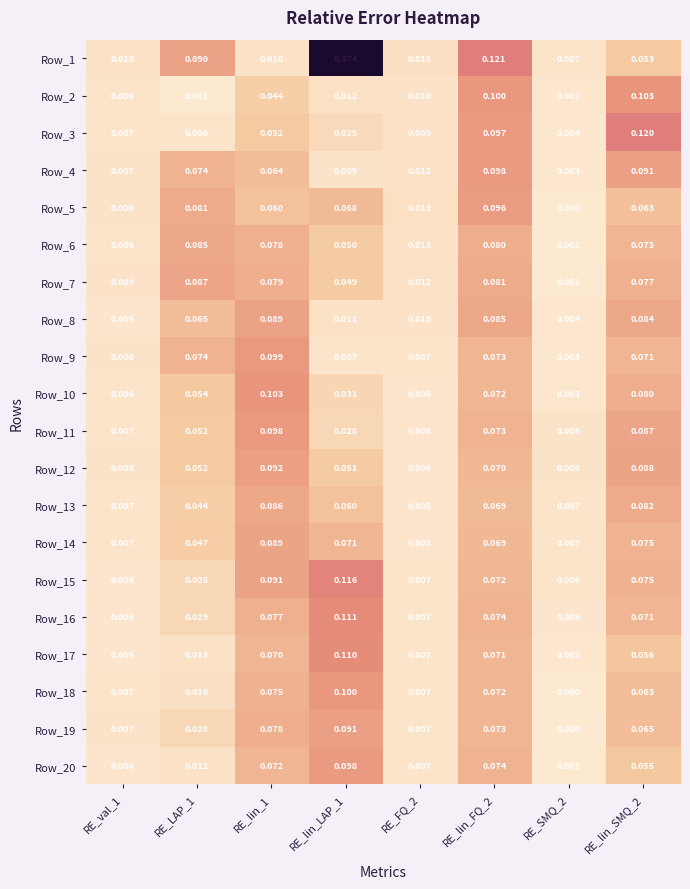

Reading left to right, transcribe all the data shown in this chart.

Row_1: RE_val_1=0.0	RE_LAP_1=0.1	RE_lin_1=0.0	RE_lin_LAP_1=0.4	RE_FQ_2=0.0	RE_lin_FQ_2=0.1	RE_SMQ_2=0.0	RE_lin_SMQ_2=0.1
Row_2: RE_val_1=0.0	RE_LAP_1=0.0	RE_lin_1=0.0	RE_lin_LAP_1=0.0	RE_FQ_2=0.0	RE_lin_FQ_2=0.1	RE_SMQ_2=0.0	RE_lin_SMQ_2=0.1
Row_3: RE_val_1=0.0	RE_LAP_1=0.0	RE_lin_1=0.1	RE_lin_LAP_1=0.0	RE_FQ_2=0.0	RE_lin_FQ_2=0.1	RE_SMQ_2=0.0	RE_lin_SMQ_2=0.1
Row_4: RE_val_1=0.0	RE_LAP_1=0.1	RE_lin_1=0.1	RE_lin_LAP_1=0.0	RE_FQ_2=0.0	RE_lin_FQ_2=0.1	RE_SMQ_2=0.0	RE_lin_SMQ_2=0.1
Row_5: RE_val_1=0.0	RE_LAP_1=0.1	RE_lin_1=0.1	RE_lin_LAP_1=0.1	RE_FQ_2=0.0	RE_lin_FQ_2=0.1	RE_SMQ_2=0.0	RE_lin_SMQ_2=0.1
Row_6: RE_val_1=0.0	RE_LAP_1=0.1	RE_lin_1=0.1	RE_lin_LAP_1=0.1	RE_FQ_2=0.0	RE_lin_FQ_2=0.1	RE_SMQ_2=0.0	RE_lin_SMQ_2=0.1
Row_7: RE_val_1=0.0	RE_LAP_1=0.1	RE_lin_1=0.1	RE_lin_LAP_1=0.0	RE_FQ_2=0.0	RE_lin_FQ_2=0.1	RE_SMQ_2=0.0	RE_lin_SMQ_2=0.1
Row_8: RE_val_1=0.0	RE_LAP_1=0.1	RE_lin_1=0.1	RE_lin_LAP_1=0.0	RE_FQ_2=0.0	RE_lin_FQ_2=0.1	RE_SMQ_2=0.0	RE_lin_SMQ_2=0.1
Row_9: RE_val_1=0.0	RE_LAP_1=0.1	RE_lin_1=0.1	RE_lin_LAP_1=0.0	RE_FQ_2=0.0	RE_lin_FQ_2=0.1	RE_SMQ_2=0.0	RE_lin_SMQ_2=0.1
Row_10: RE_val_1=0.0	RE_LAP_1=0.1	RE_lin_1=0.1	RE_lin_LAP_1=0.0	RE_FQ_2=0.0	RE_lin_FQ_2=0.1	RE_SMQ_2=0.0	RE_lin_SMQ_2=0.1
Row_11: RE_val_1=0.0	RE_LAP_1=0.1	RE_lin_1=0.1	RE_lin_LAP_1=0.0	RE_FQ_2=0.0	RE_lin_FQ_2=0.1	RE_SMQ_2=0.0	RE_lin_SMQ_2=0.1
Row_12: RE_val_1=0.0	RE_LAP_1=0.1	RE_lin_1=0.1	RE_lin_LAP_1=0.1	RE_FQ_2=0.0	RE_lin_FQ_2=0.1	RE_SMQ_2=0.0	RE_lin_SMQ_2=0.1
Row_13: RE_val_1=0.0	RE_LAP_1=0.0	RE_lin_1=0.1	RE_lin_LAP_1=0.1	RE_FQ_2=0.0	RE_lin_FQ_2=0.1	RE_SMQ_2=0.0	RE_lin_SMQ_2=0.1
Row_14: RE_val_1=0.0	RE_LAP_1=0.0	RE_lin_1=0.1	RE_lin_LAP_1=0.1	RE_FQ_2=0.0	RE_lin_FQ_2=0.1	RE_SMQ_2=0.0	RE_lin_SMQ_2=0.1
Row_15: RE_val_1=0.0	RE_LAP_1=0.0	RE_lin_1=0.1	RE_lin_LAP_1=0.1	RE_FQ_2=0.0	RE_lin_FQ_2=0.1	RE_SMQ_2=0.0	RE_lin_SMQ_2=0.1
Row_16: RE_val_1=0.0	RE_LAP_1=0.0	RE_lin_1=0.1	RE_lin_LAP_1=0.1	RE_FQ_2=0.0	RE_lin_FQ_2=0.1	RE_SMQ_2=0.0	RE_lin_SMQ_2=0.1
Row_17: RE_val_1=0.0	RE_LAP_1=0.0	RE_lin_1=0.1	RE_lin_LAP_1=0.1	RE_FQ_2=0.0	RE_lin_FQ_2=0.1	RE_SMQ_2=0.0	RE_lin_SMQ_2=0.1
Row_18: RE_val_1=0.0	RE_LAP_1=0.0	RE_lin_1=0.1	RE_lin_LAP_1=0.1	RE_FQ_2=0.0	RE_lin_FQ_2=0.1	RE_SMQ_2=0.0	RE_lin_SMQ_2=0.1
Row_19: RE_val_1=0.0	RE_LAP_1=0.0	RE_lin_1=0.1	RE_lin_LAP_1=0.1	RE_FQ_2=0.0	RE_lin_FQ_2=0.1	RE_SMQ_2=0.0	RE_lin_SMQ_2=0.1
Row_20: RE_val_1=0.0	RE_LAP_1=0.0	RE_lin_1=0.1	RE_lin_LAP_1=0.1	RE_FQ_2=0.0	RE_lin_FQ_2=0.1	RE_SMQ_2=0.0	RE_lin_SMQ_2=0.1